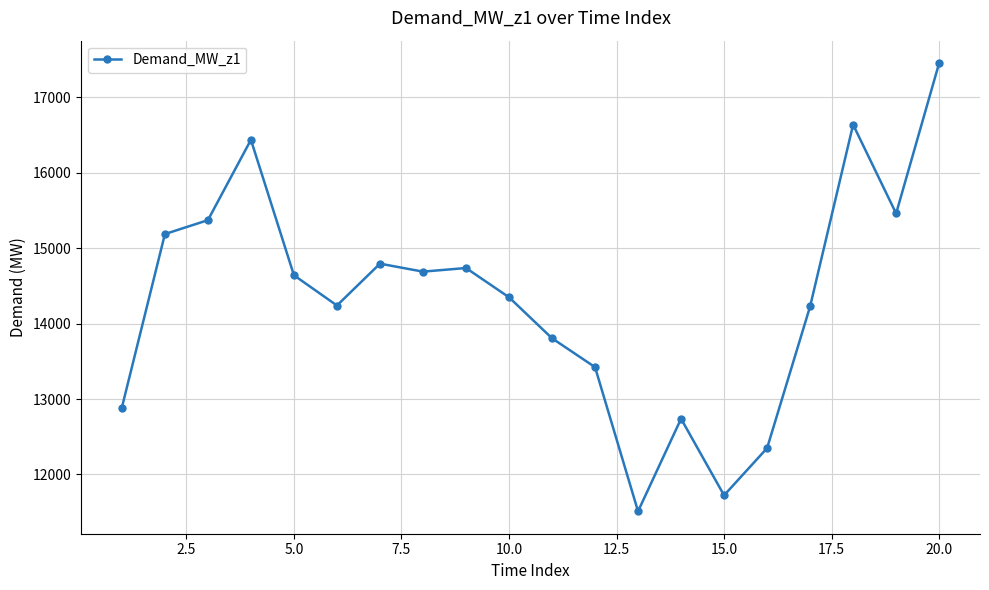

What is the value of the 18th point from the left?

16639.1